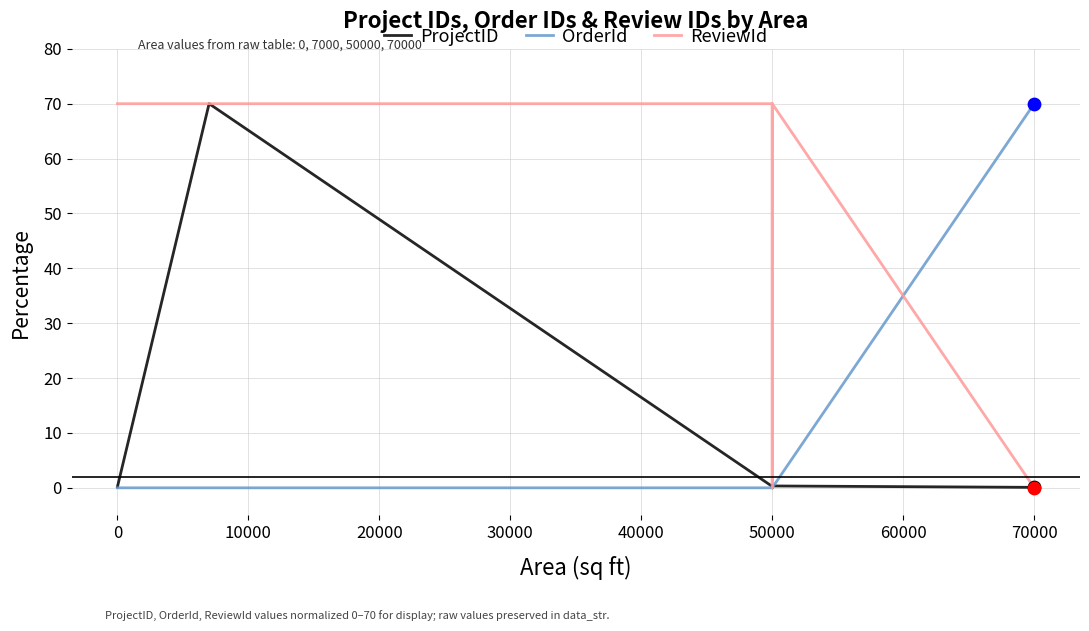

Is the value of OrderId at 0 greater than the value of ProjectID at −10000?

No